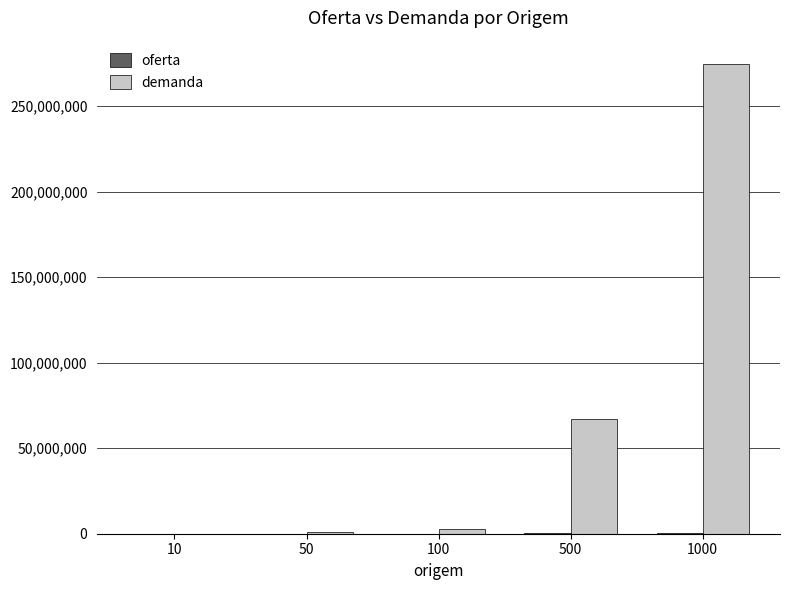

Which series changed the most between 10 and 500?

demanda